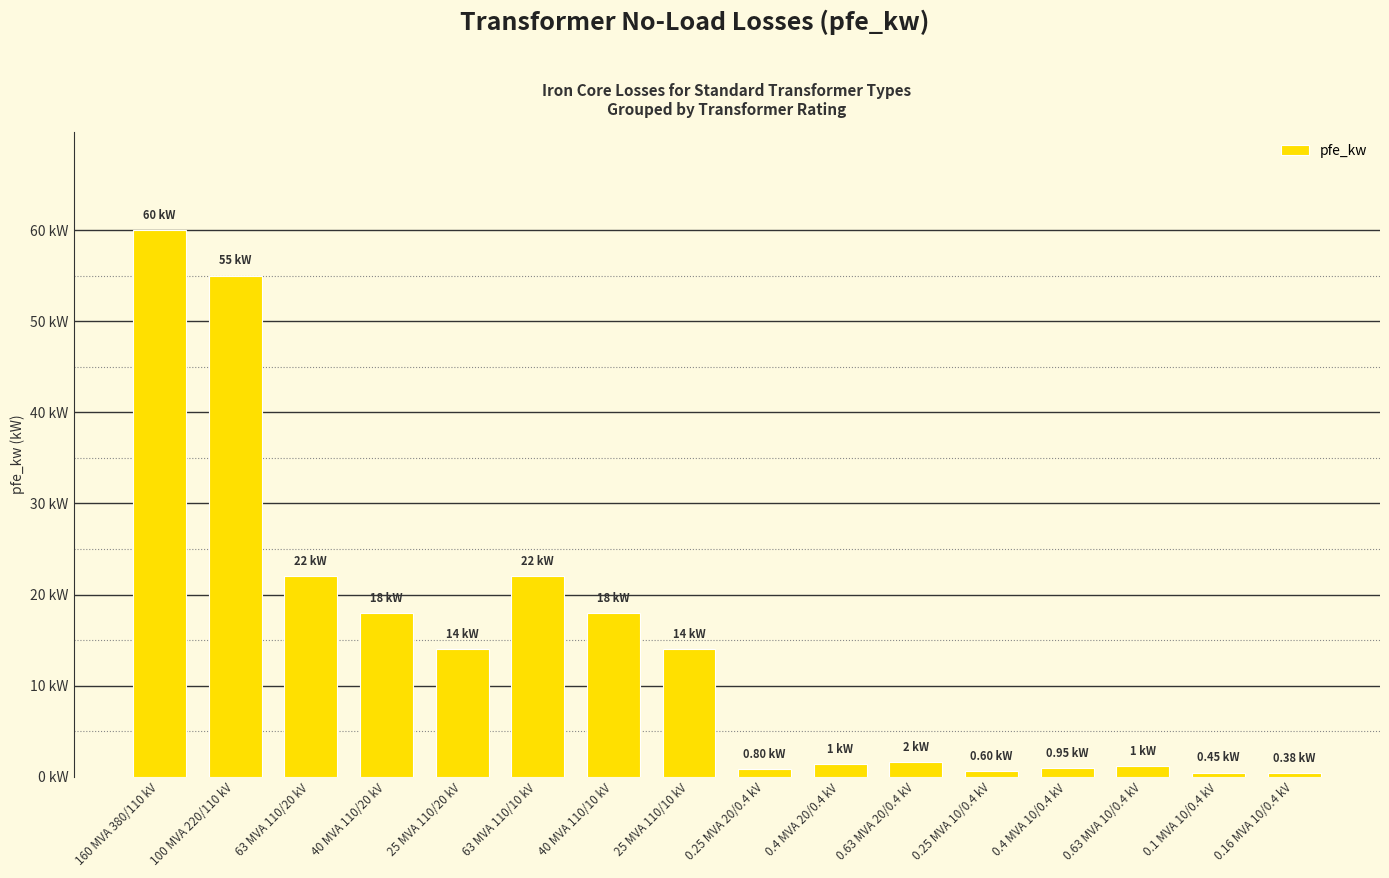

Which has a higher value, 0.25 MVA 10/0.4 kV or 0.63 MVA 10/0.4 kV?

0.63 MVA 10/0.4 kV